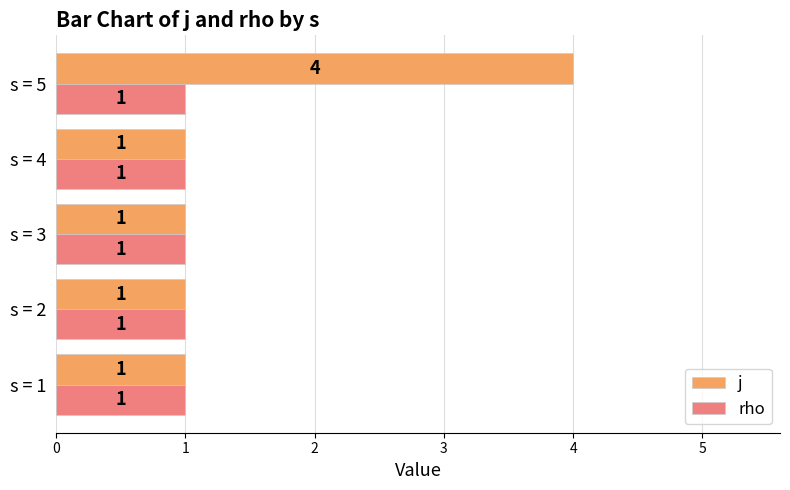

What is the sum of the j values at s = 4 and s = 5?

5